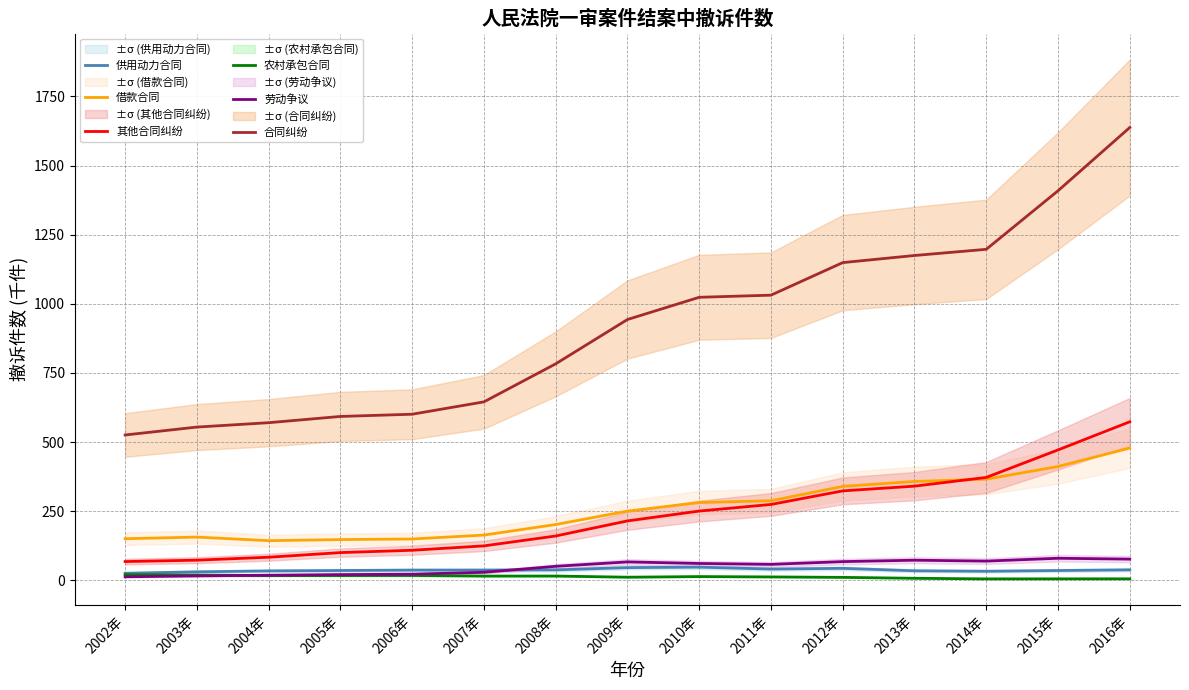

What is the average value of the 其他合同纠纷 series?

236.1